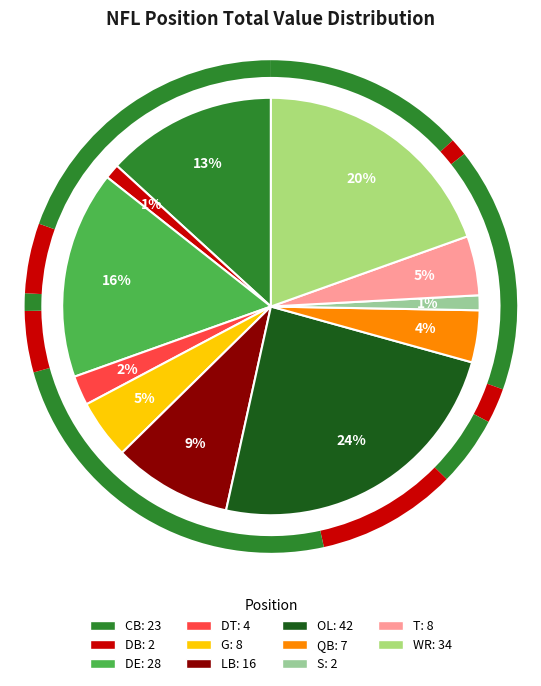

Combined, do WR and T account for over 50%?

No